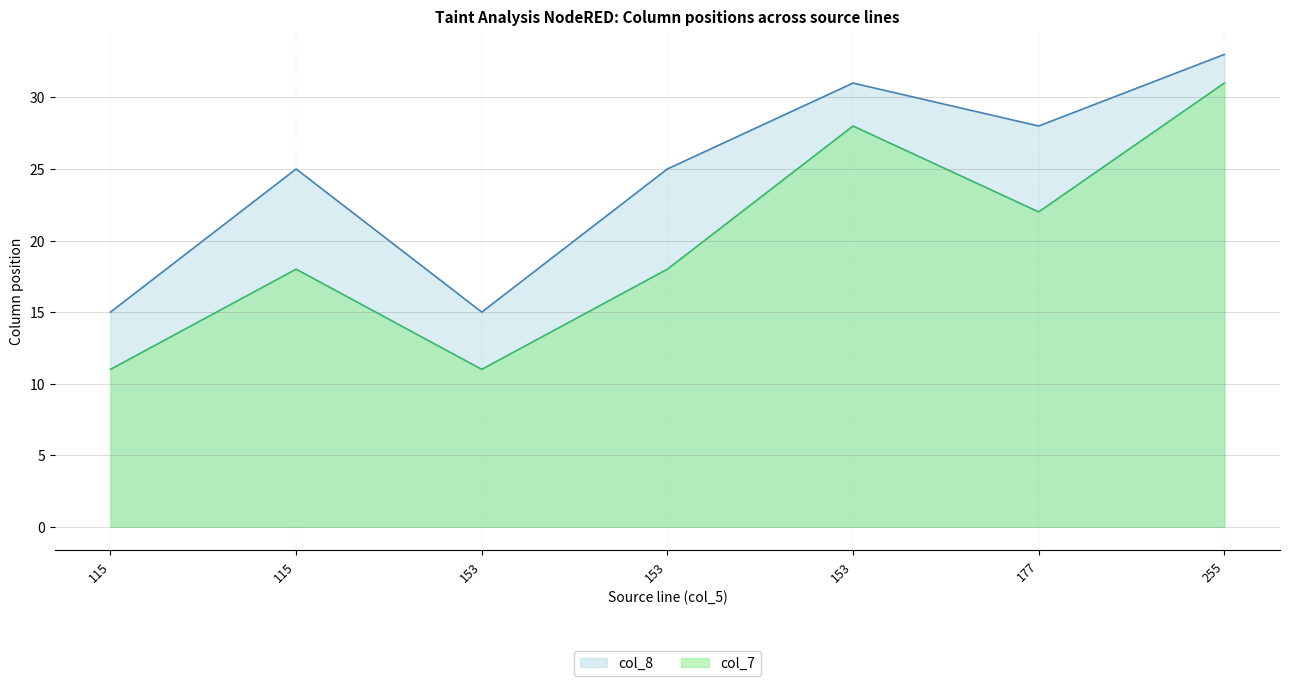

What are all the series names shown in the legend?

col_8, col_7